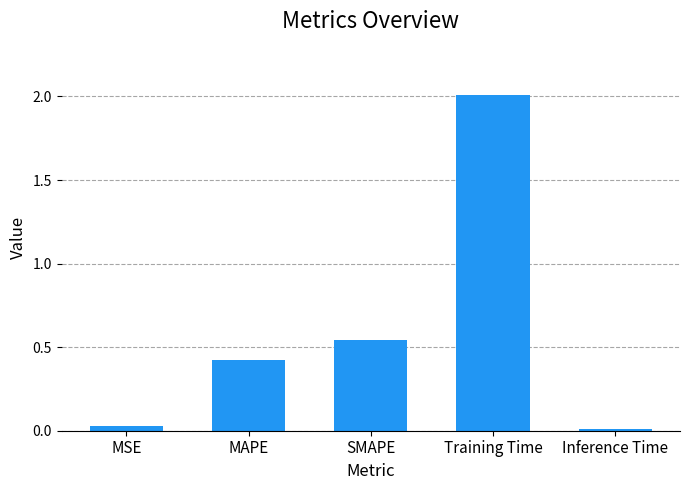

At which category does the chart reach its peak across all series?

Training Time